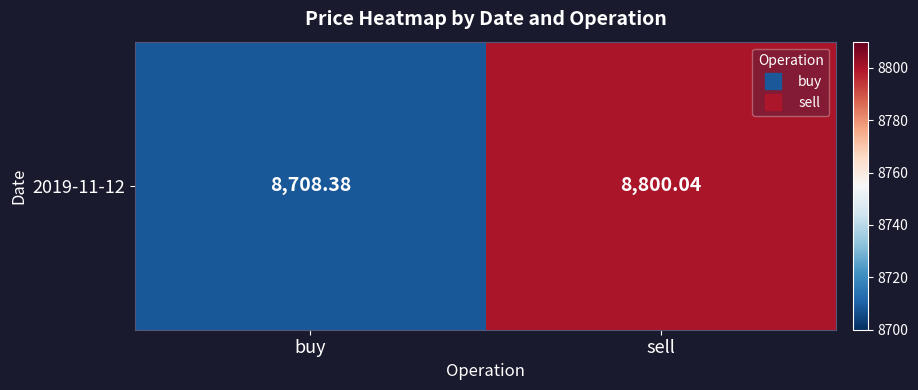

Reading right to left, list all the values displayed in this chart.

sell=8800.0	buy=8708.4